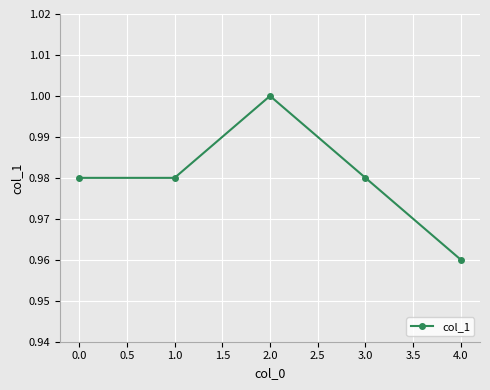

Which has a higher value, 0.0 or 2.0?

2.0